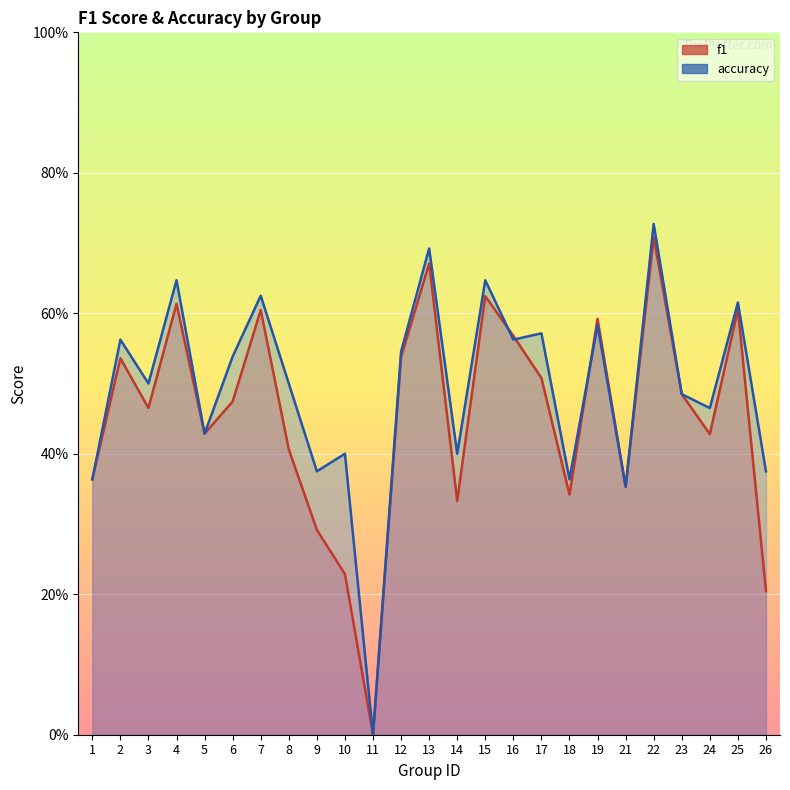

True or false: accuracy has a value of 0.1 at 26.

False